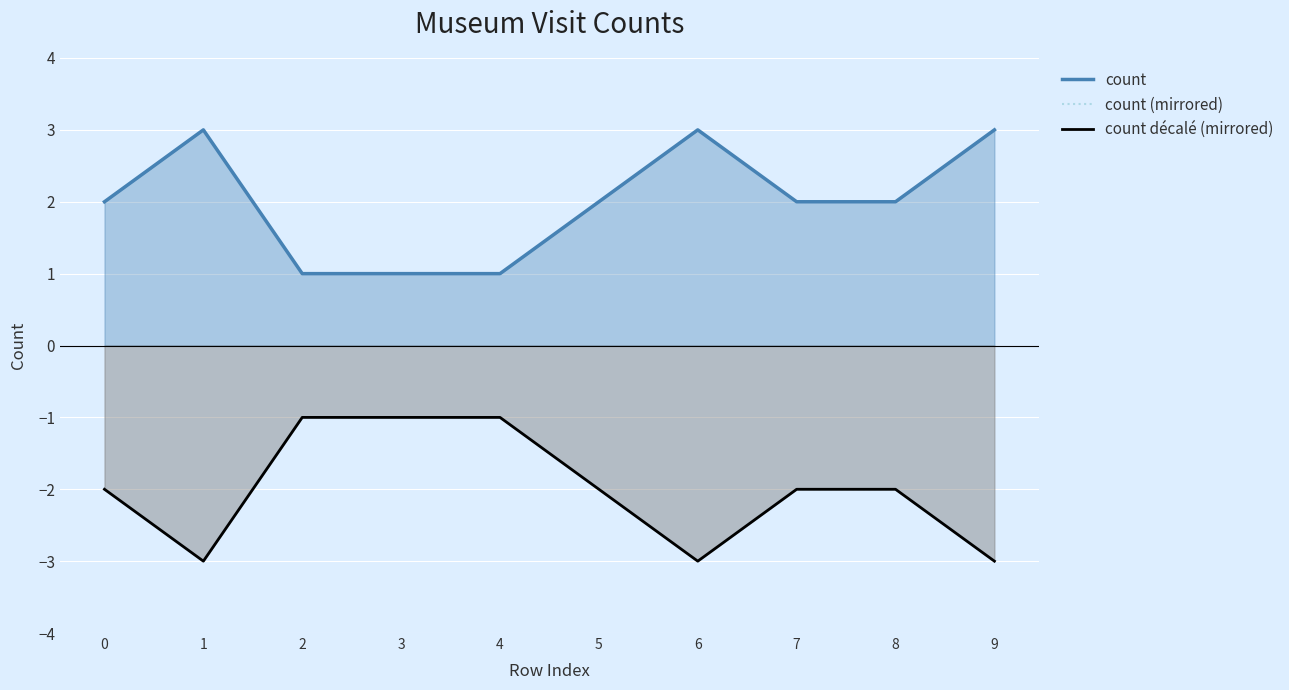

True or false: count has a value of 1 at 2.

True